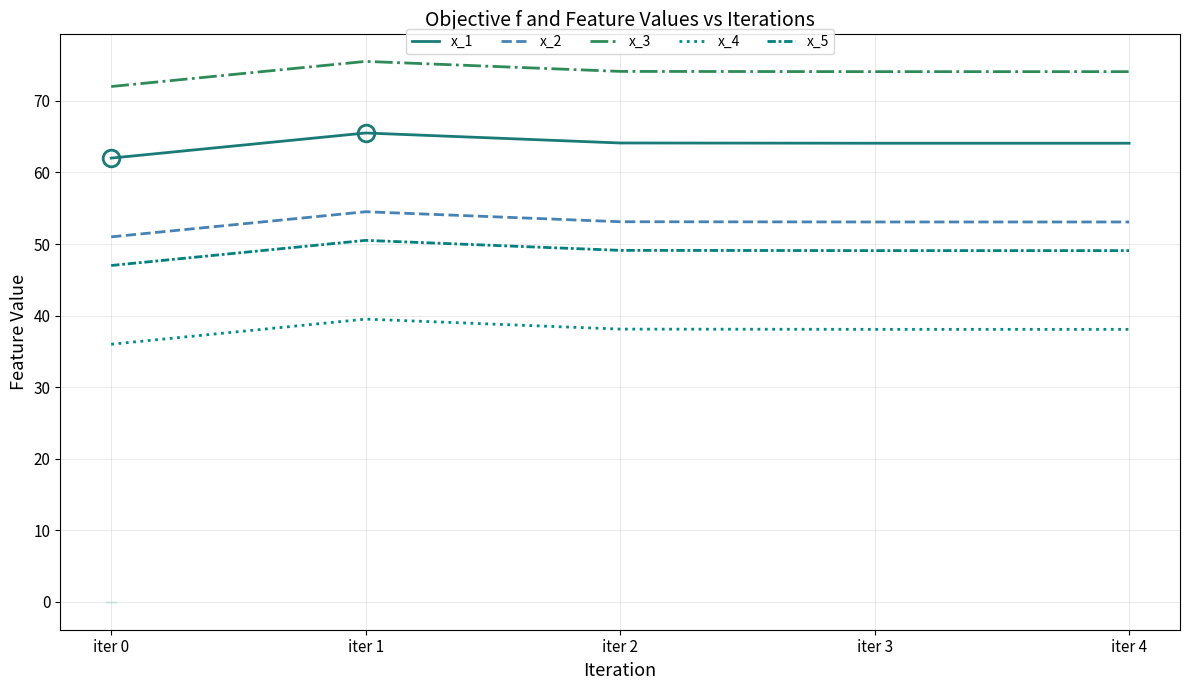

What is the difference between the maximum and minimum values in the x_5 series?

3.5